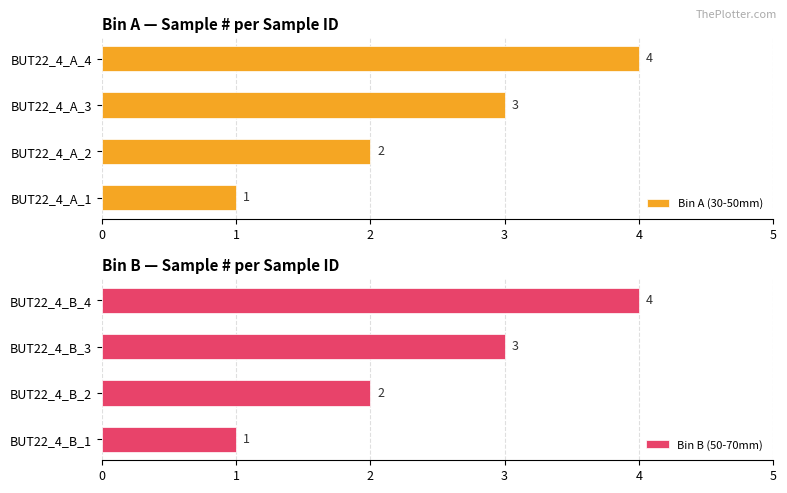

The value of Bin B (50-70mm) at BUT22_4_B_2 is 2. True or false?

True